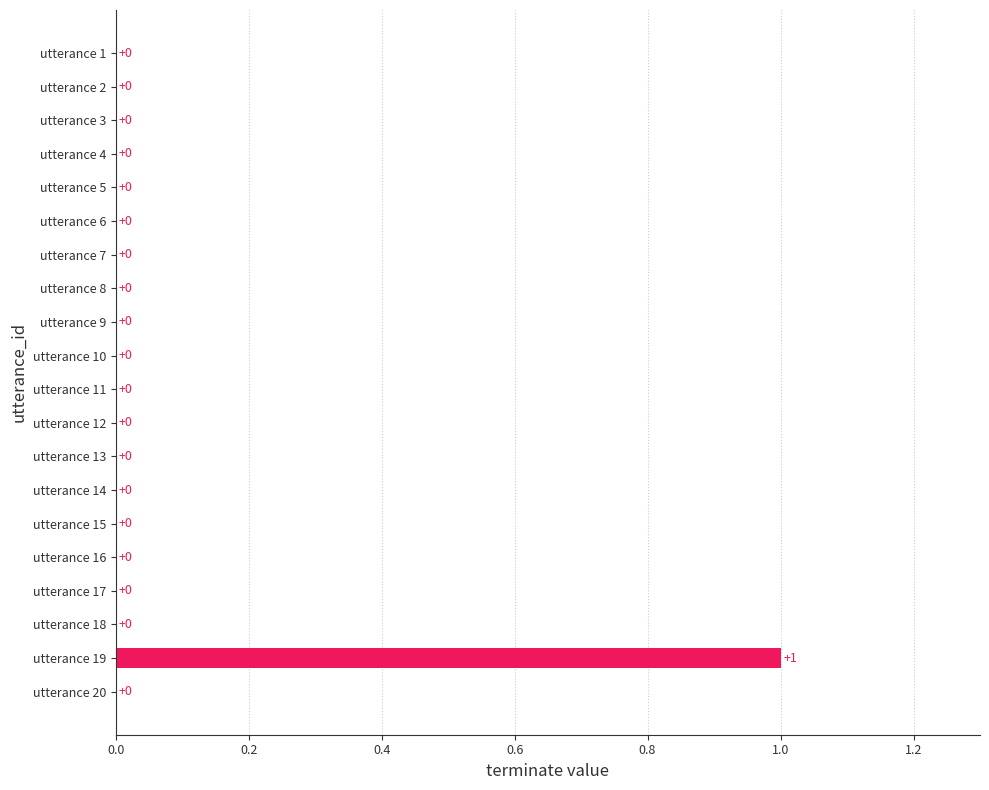

How many categories are shown in the chart?

20